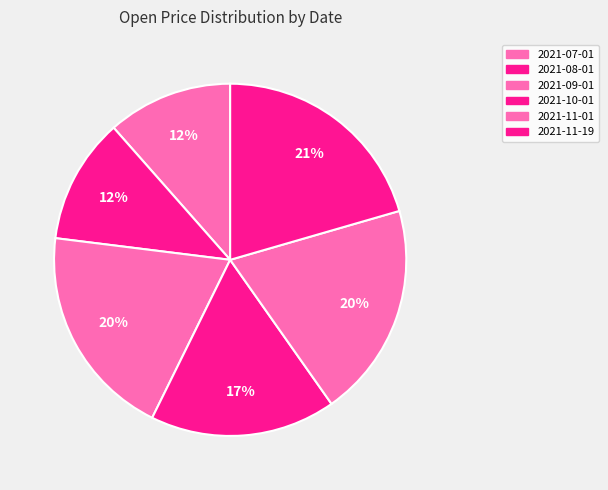

Does 2021-10-01 account for over 50% of the chart?

No